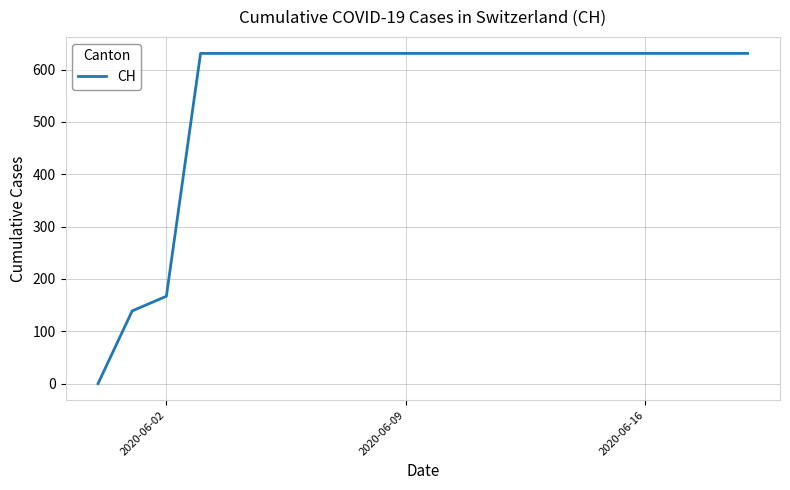

Reading left to right, extract all data points from this chart.

0	139	167	631	631	631	631	631	631	631	631	631	631	631	631	631	631	631	631	631